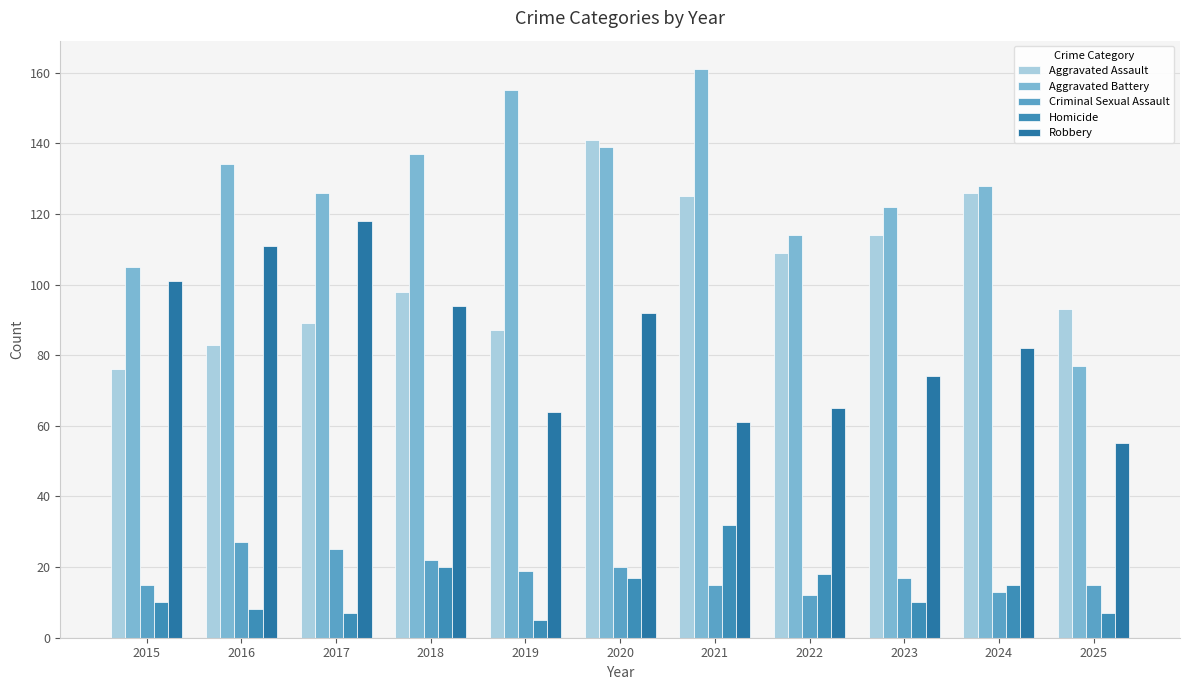

What is the maximum value for Criminal Sexual Assault?

27